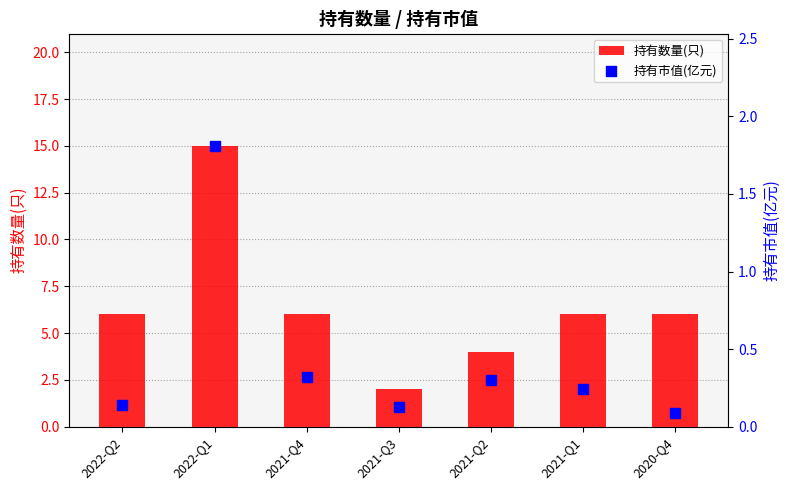

What is the total value across all series at 2021-Q3?

2.1